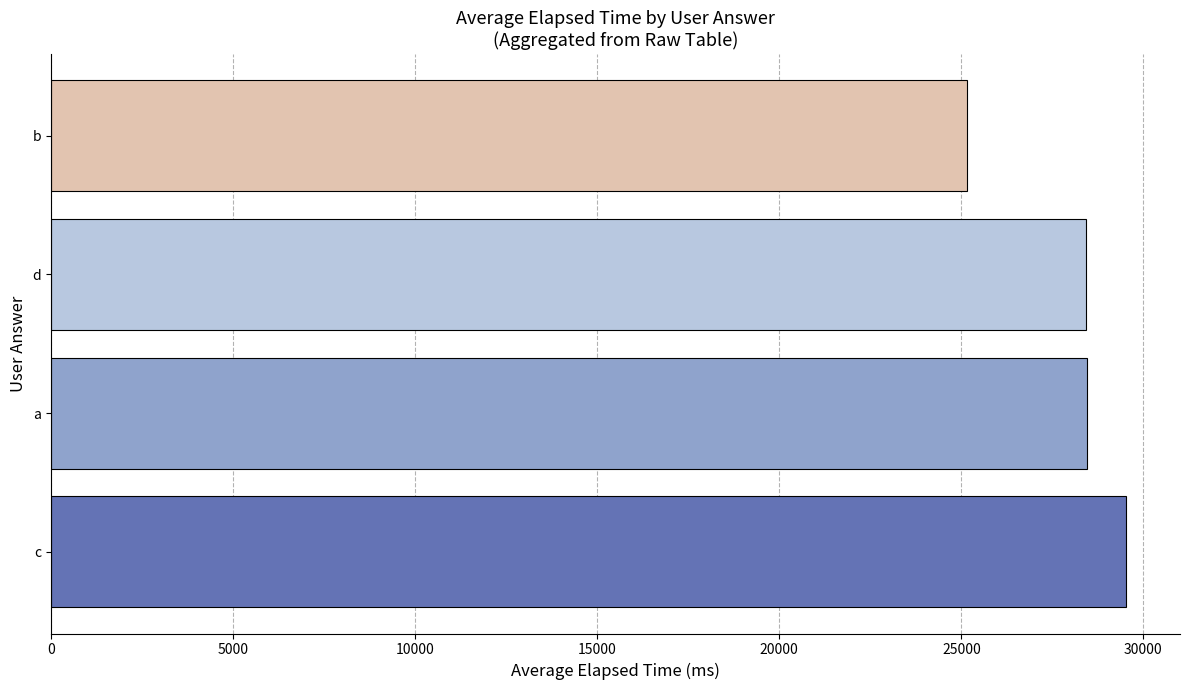

The value at b is 25142.9. True or false?

True